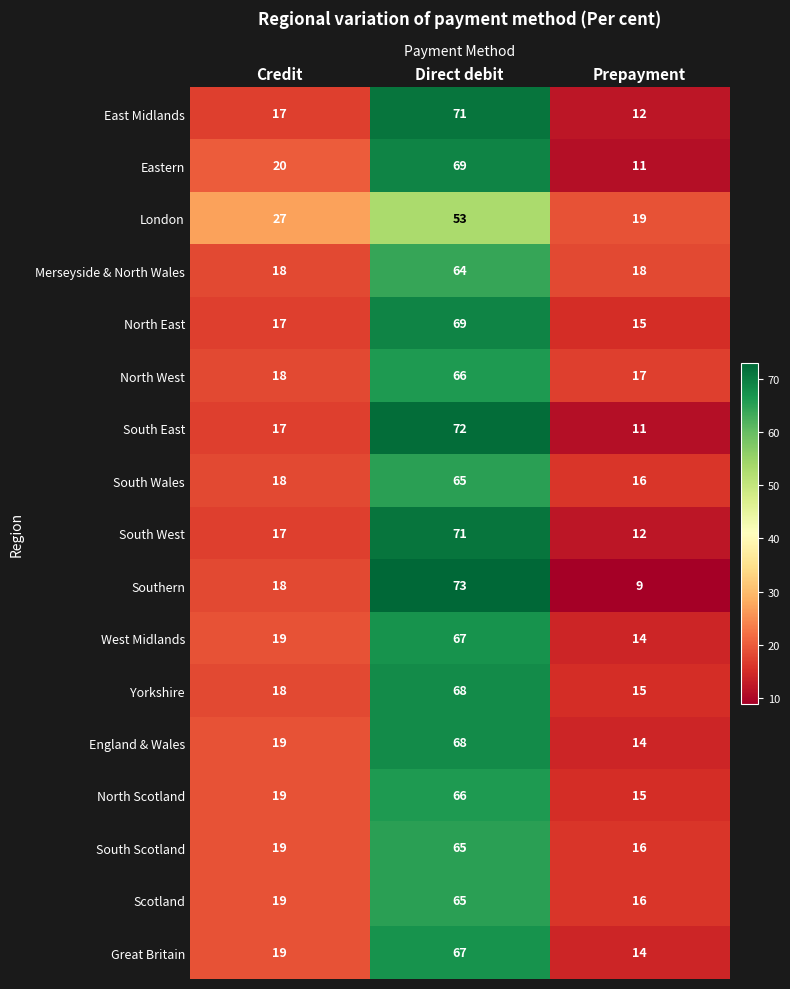

At which label is London closest to 36?

Credit